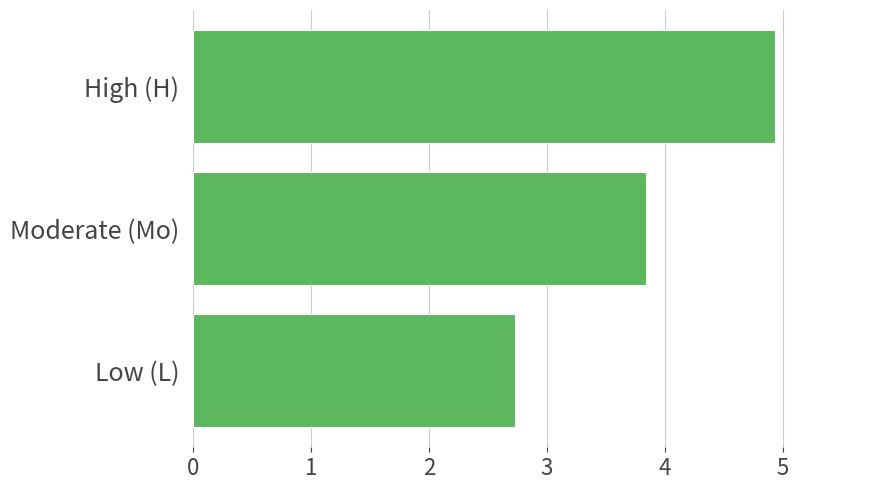

What is the change in value from Moderate (Mo) to High (H)?

+1.1